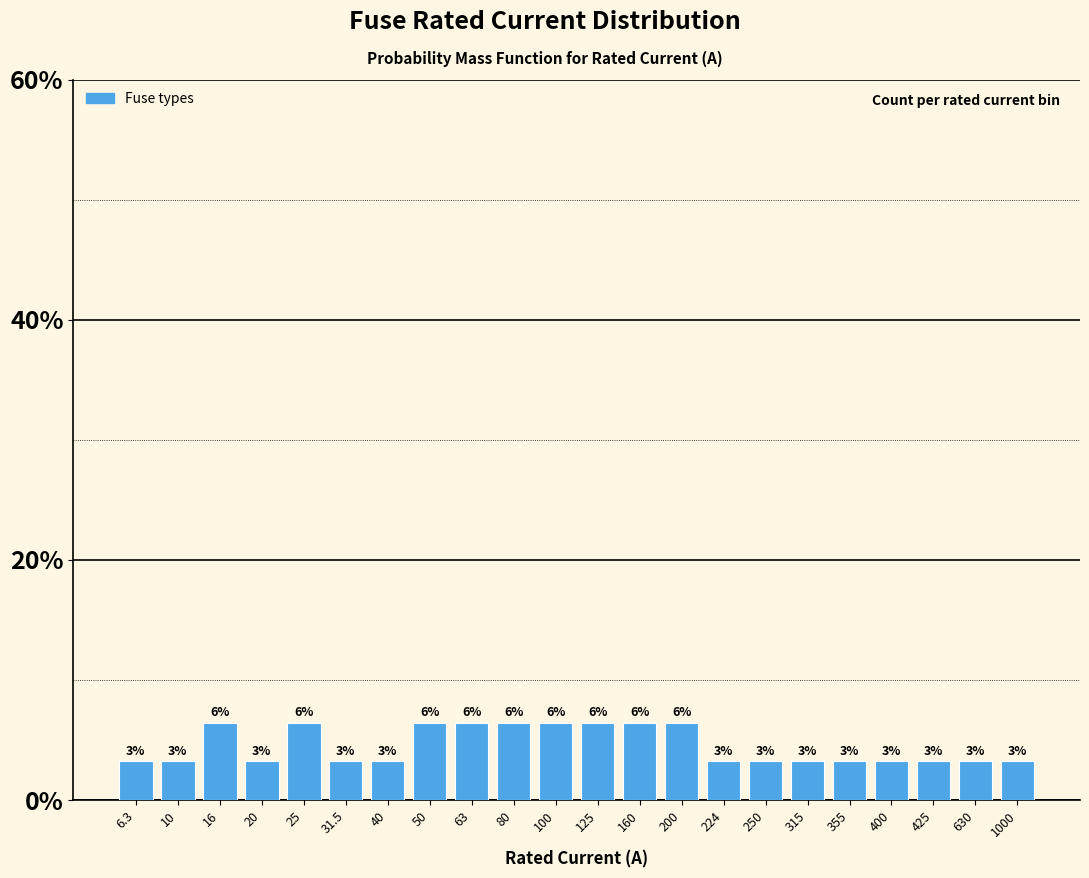

How many bars are there in total?

22